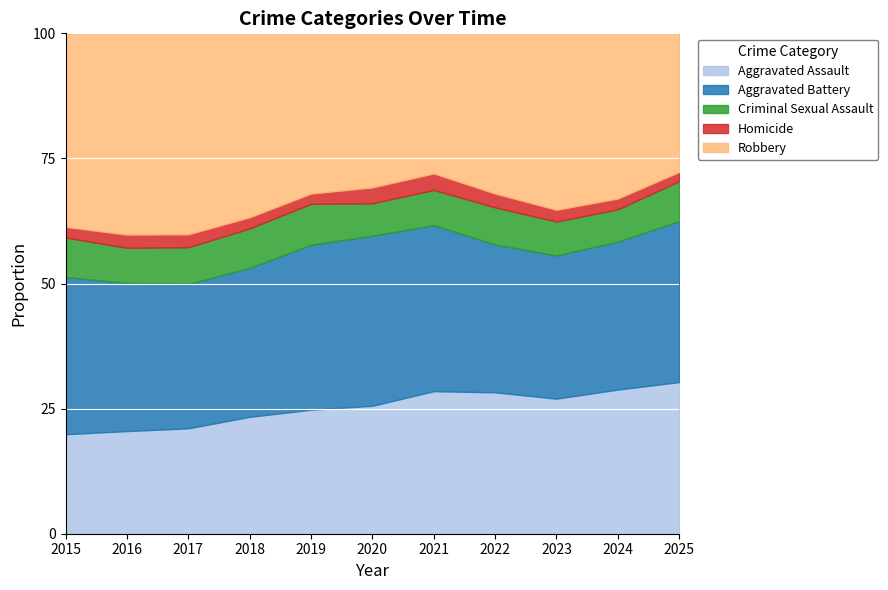

Which category has the lowest value in the Homicide series?

2025